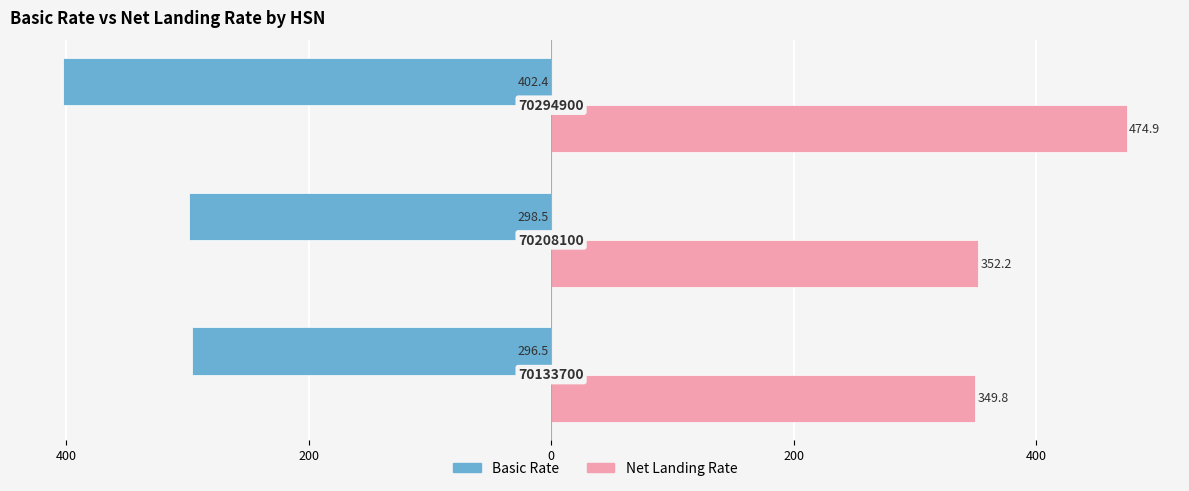

Reading right to left, what are all the values shown in this chart?

Basic Rate: -402.4	-298.5	-296.5
Net Landing Rate: 474.9	352.2	349.8